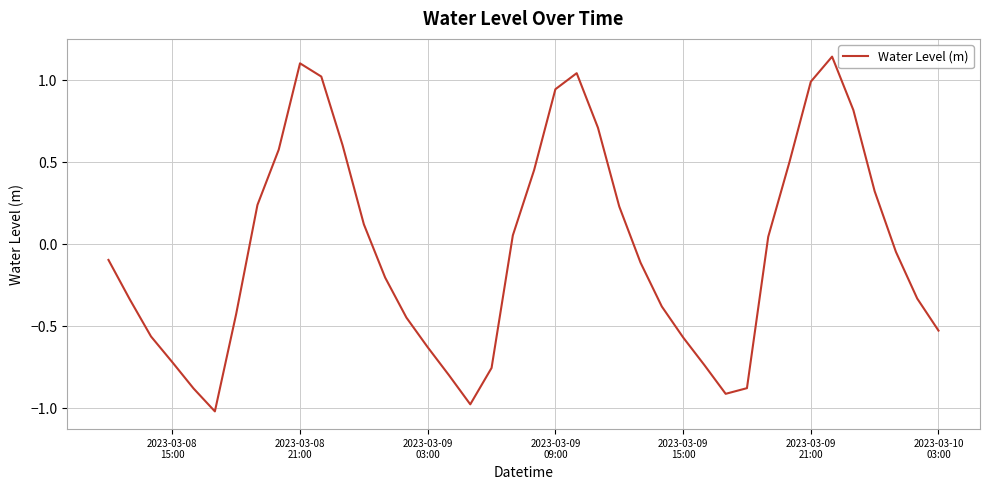

What is the smallest value displayed?

-1.0